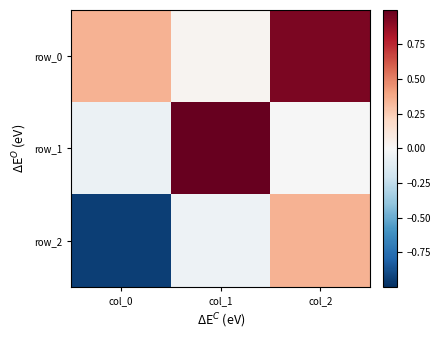

Which series has the widest spread of values?

row_2